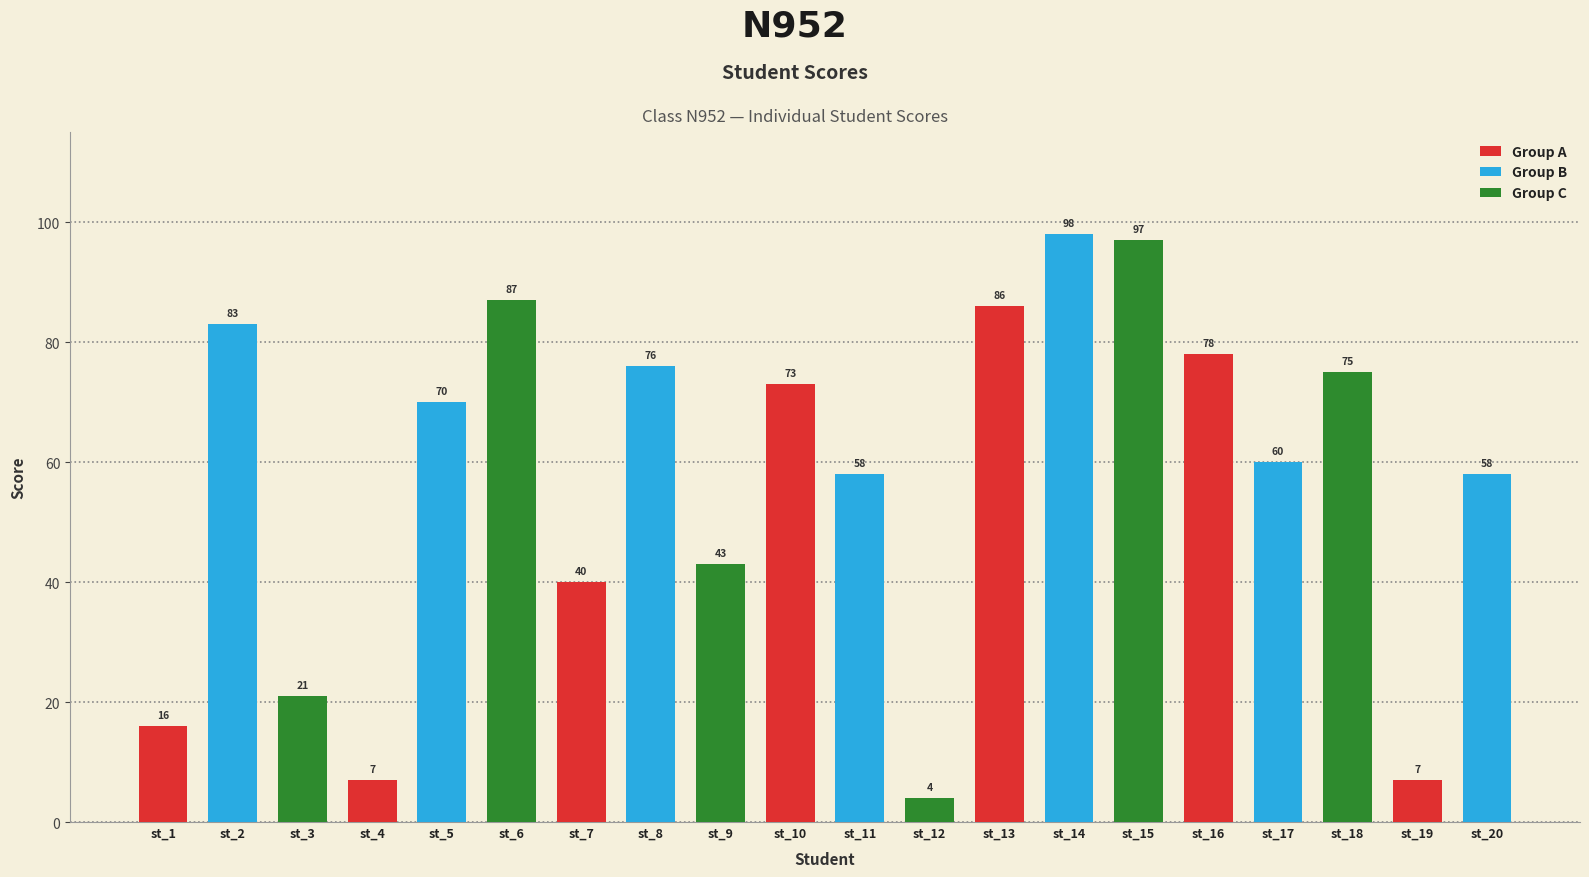

Rank the categories by value from lowest to highest.

st_12, st_4, st_19, st_1, st_3, st_7, st_9, st_11, st_20, st_17, st_5, st_10, st_18, st_8, st_16, st_2, st_13, st_6, st_15, st_14